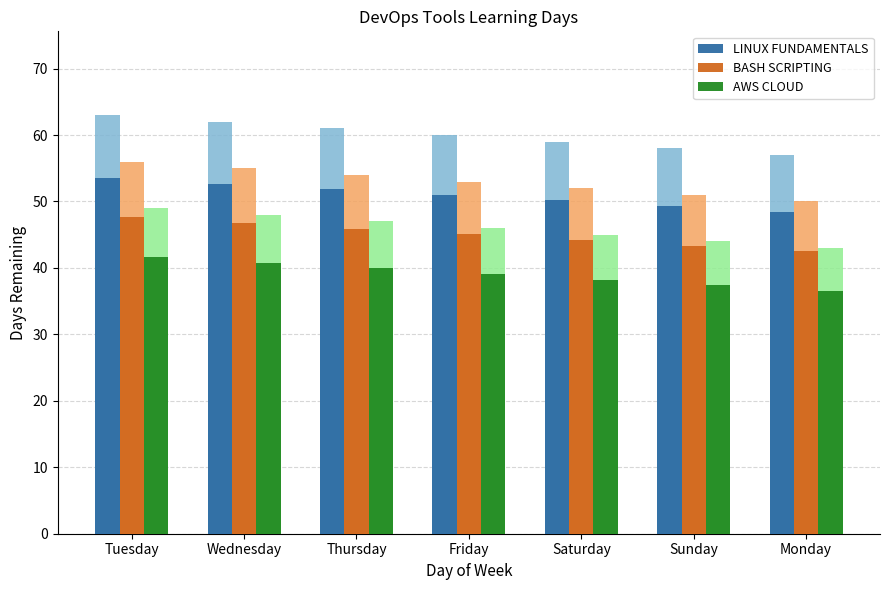

The AWS CLOUD series shows 74.2 at Tuesday. True or false?

False